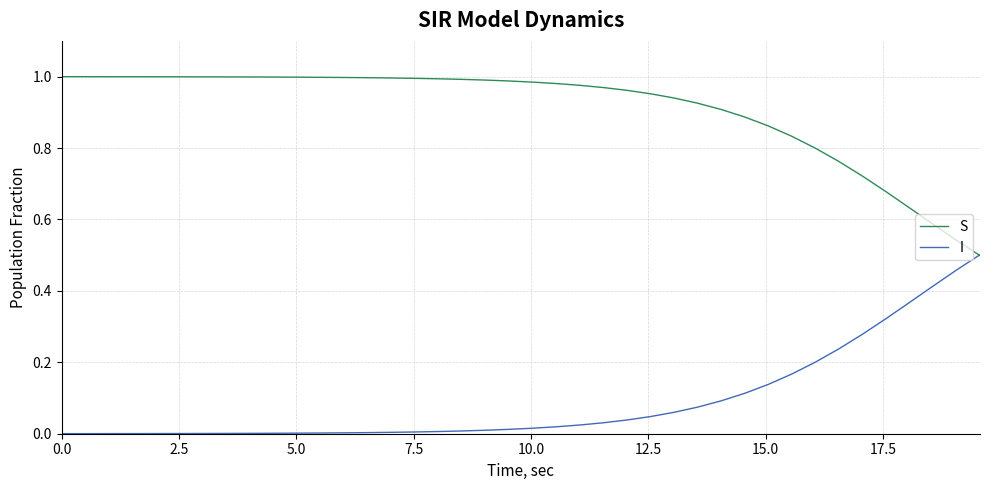

Does the chart display data point markers on the line(s)?

No